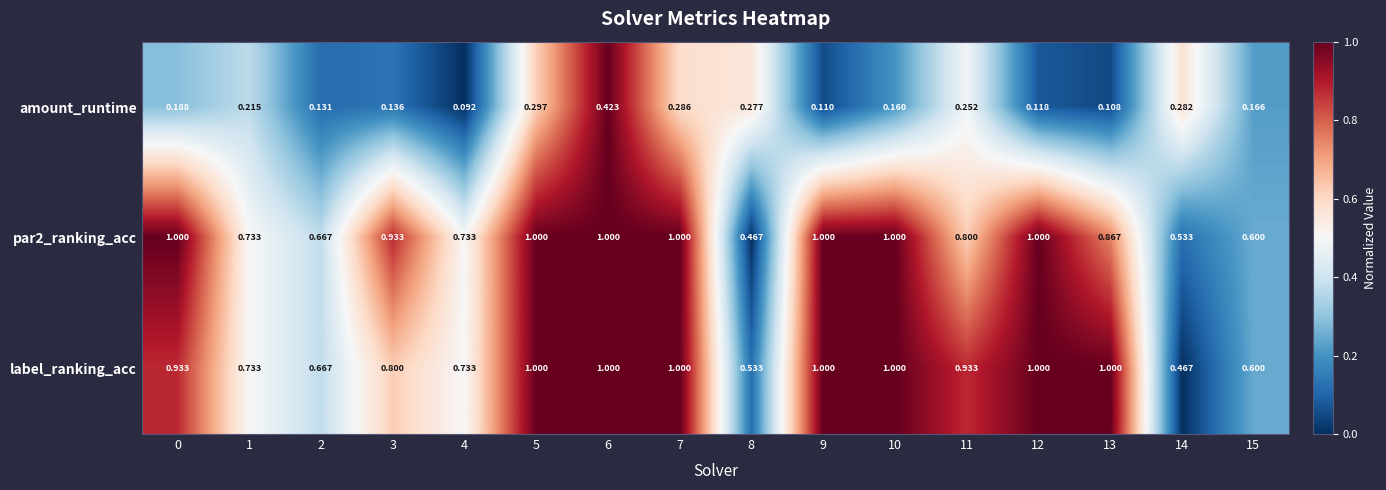

Which series changed the most between 4 and 11?

label_ranking_acc